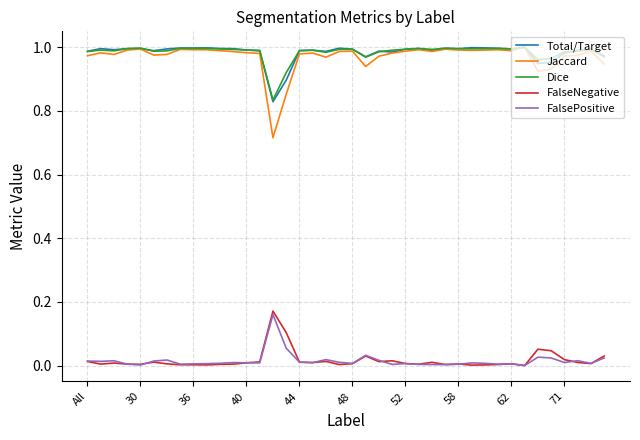

True or false: Total/Target and FalsePositive intersect in this chart.

False